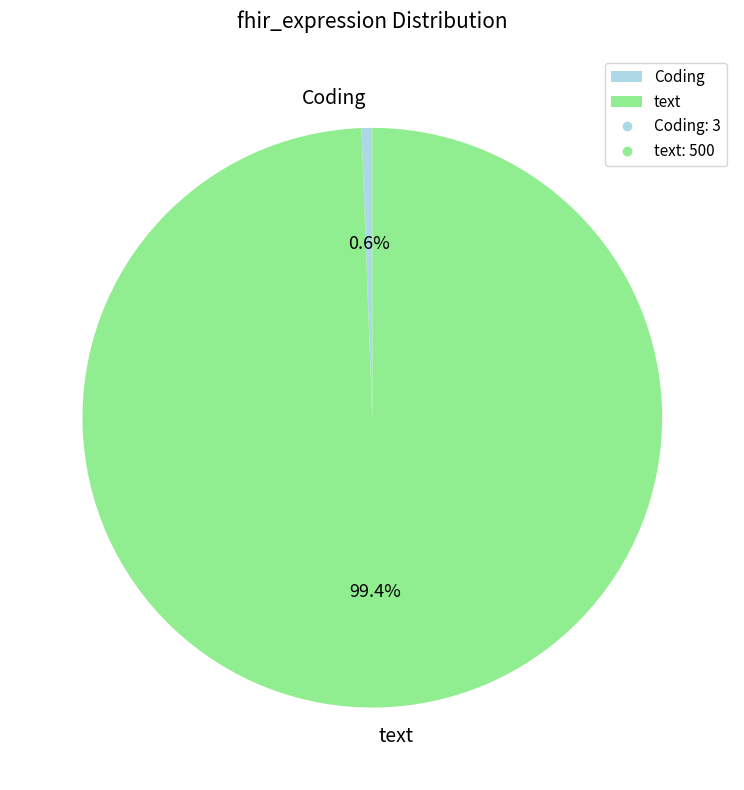

Count the number of slices in the pie.

2